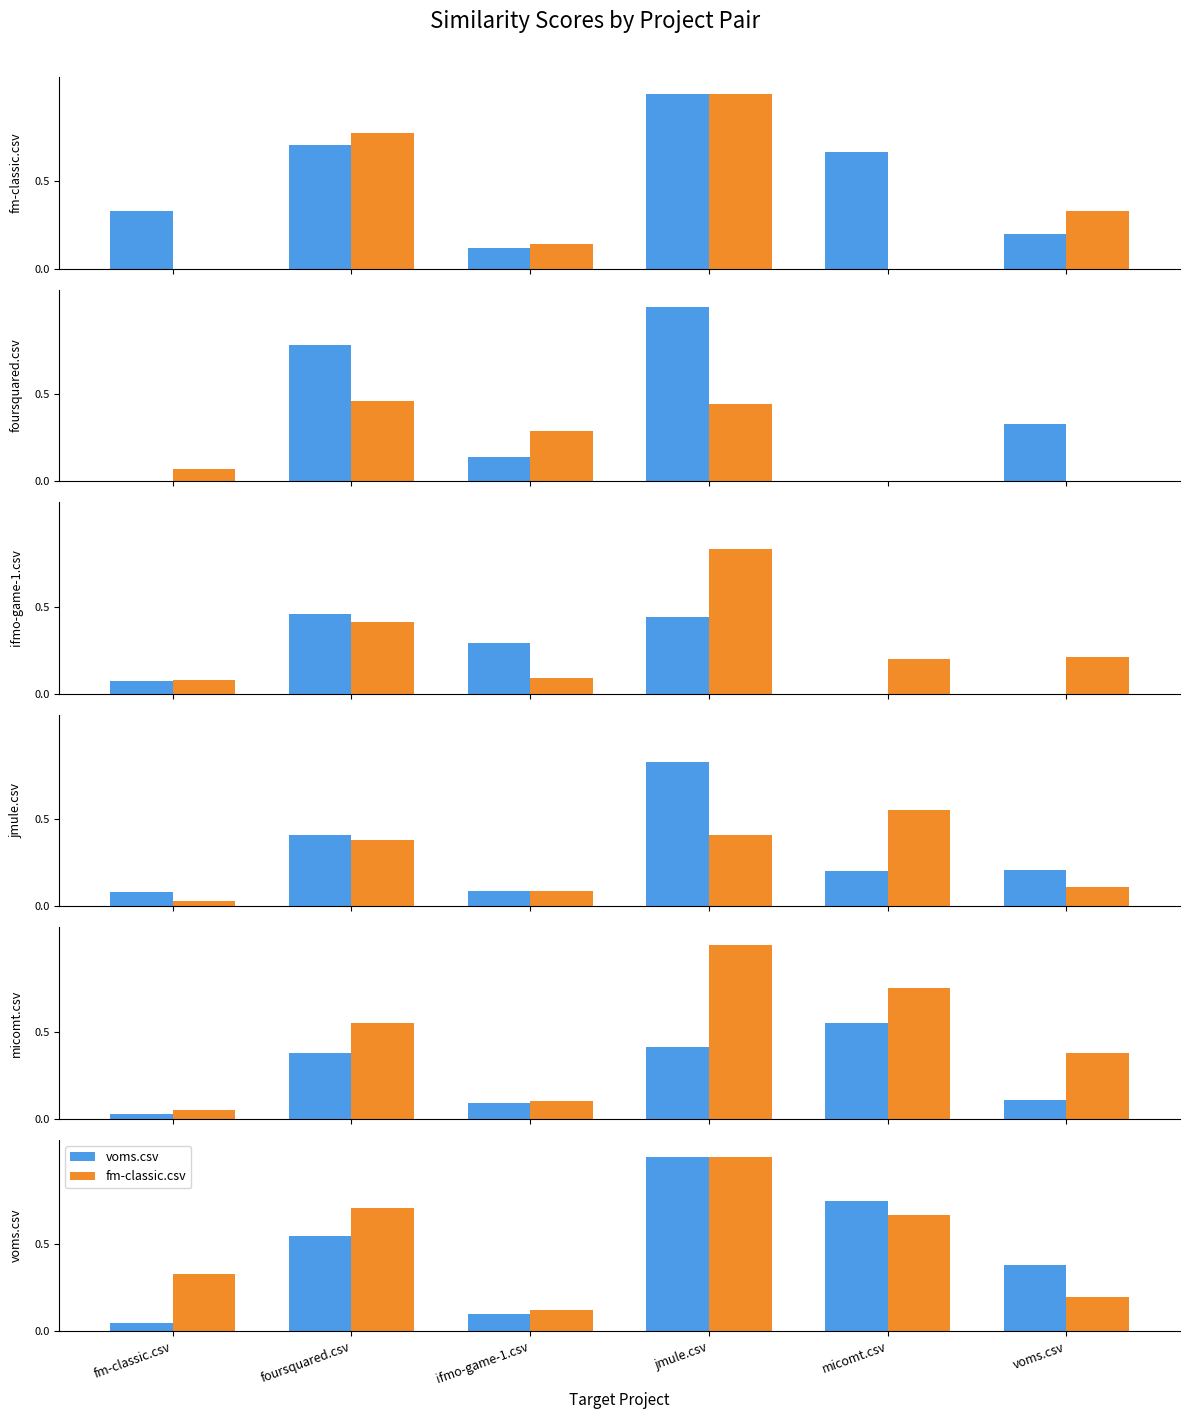

What is the average value of the jmule.csv series?

0.3